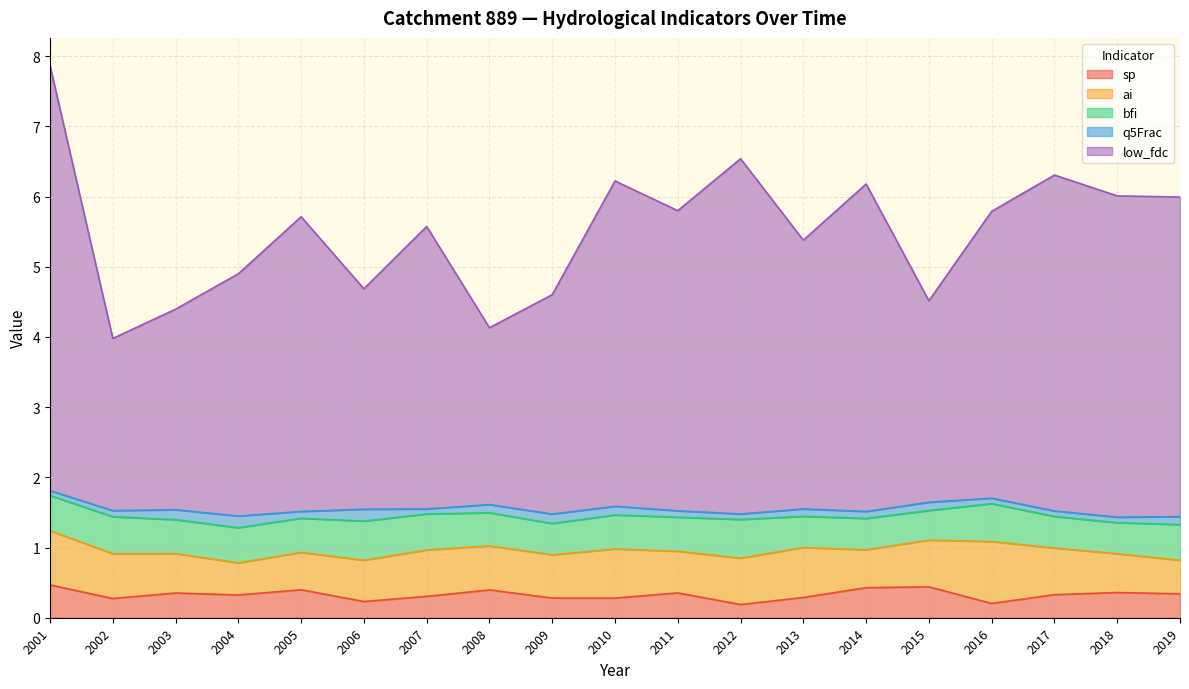

Reading left to right, transcribe all the data shown in this chart.

sp: 0.5	0.3	0.4	0.3	0.4	0.2	0.3	0.4	0.3	0.3	0.4	0.2	0.3	0.4	0.4	0.2	0.3	0.4	0.3
ai: 0.8	0.6	0.6	0.5	0.5	0.6	0.7	0.6	0.6	0.7	0.6	0.7	0.7	0.5	0.7	0.9	0.7	0.6	0.5
bfi: 0.5	0.5	0.5	0.5	0.5	0.6	0.5	0.5	0.4	0.5	0.5	0.6	0.4	0.4	0.4	0.5	0.4	0.4	0.5
q5Frac: 0.1	0.1	0.1	0.2	0.1	0.2	0.1	0.1	0.1	0.1	0.1	0.1	0.1	0.1	0.1	0.1	0.1	0.1	0.1
low_fdc: 6.1	2.5	2.9	3.5	4.2	3.1	4.0	2.5	3.1	4.6	4.3	5.1	3.8	4.7	2.9	4.1	4.8	4.6	4.6